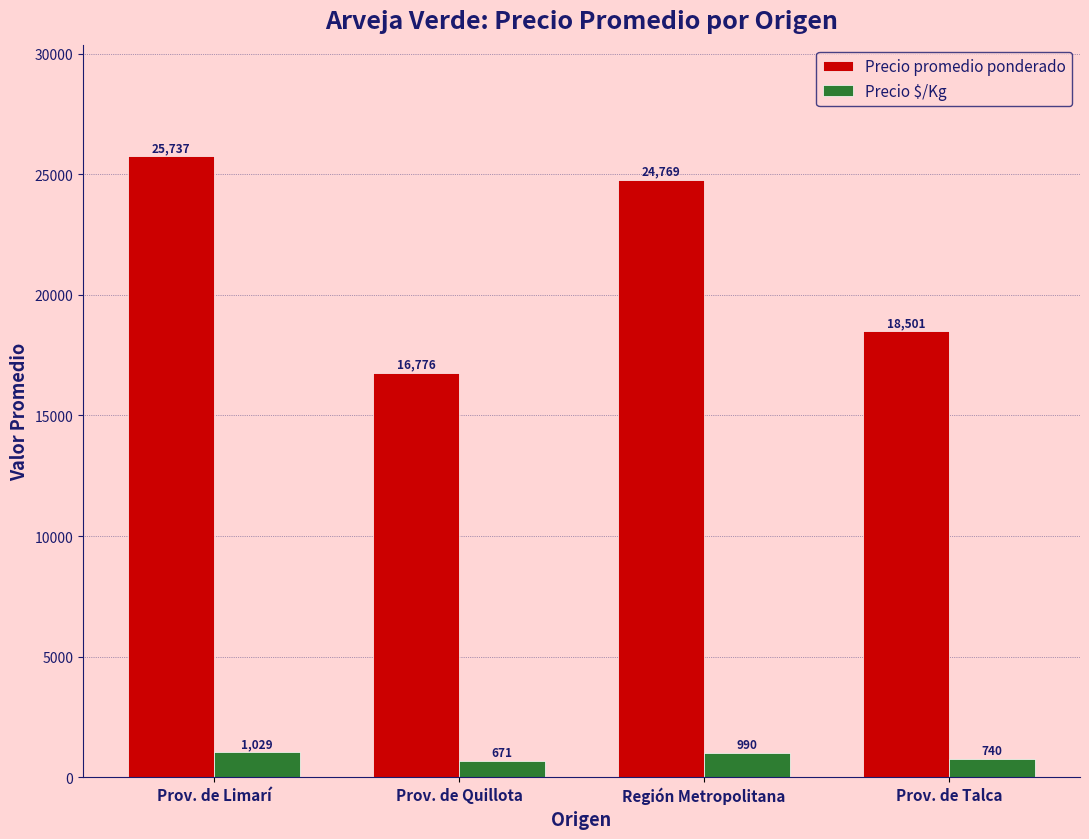

Which series has the largest total across all categories?

Precio promedio ponderado